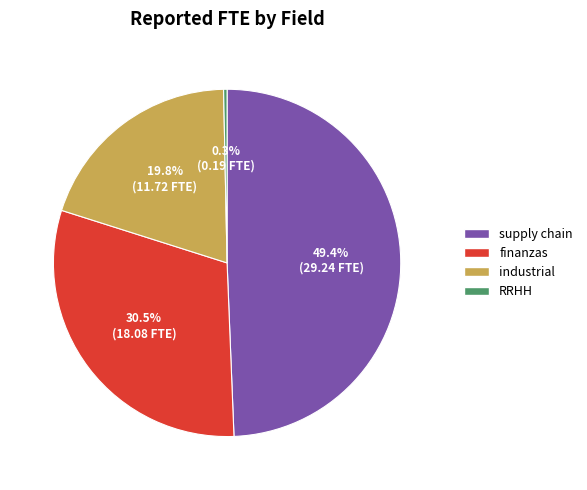

What percentage is NOT represented by industrial?

80.2%